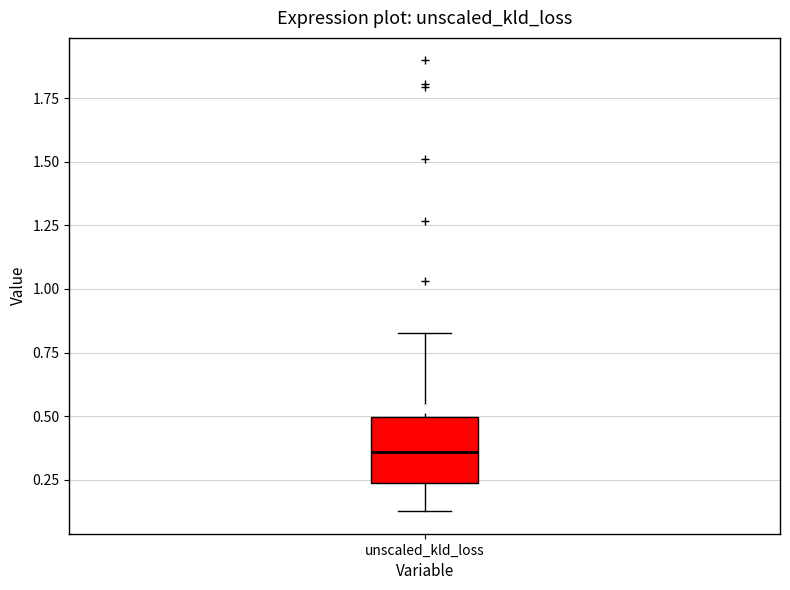

Read this box plot against the y-axis: the position of the median line, the range covered by the box, and the ends of both whiskers. The values are not printed on the chart, so give them approximately, as read against the axis.

median 0.35, box 0.25 to 0.50, whiskers 0.15 to 0.85